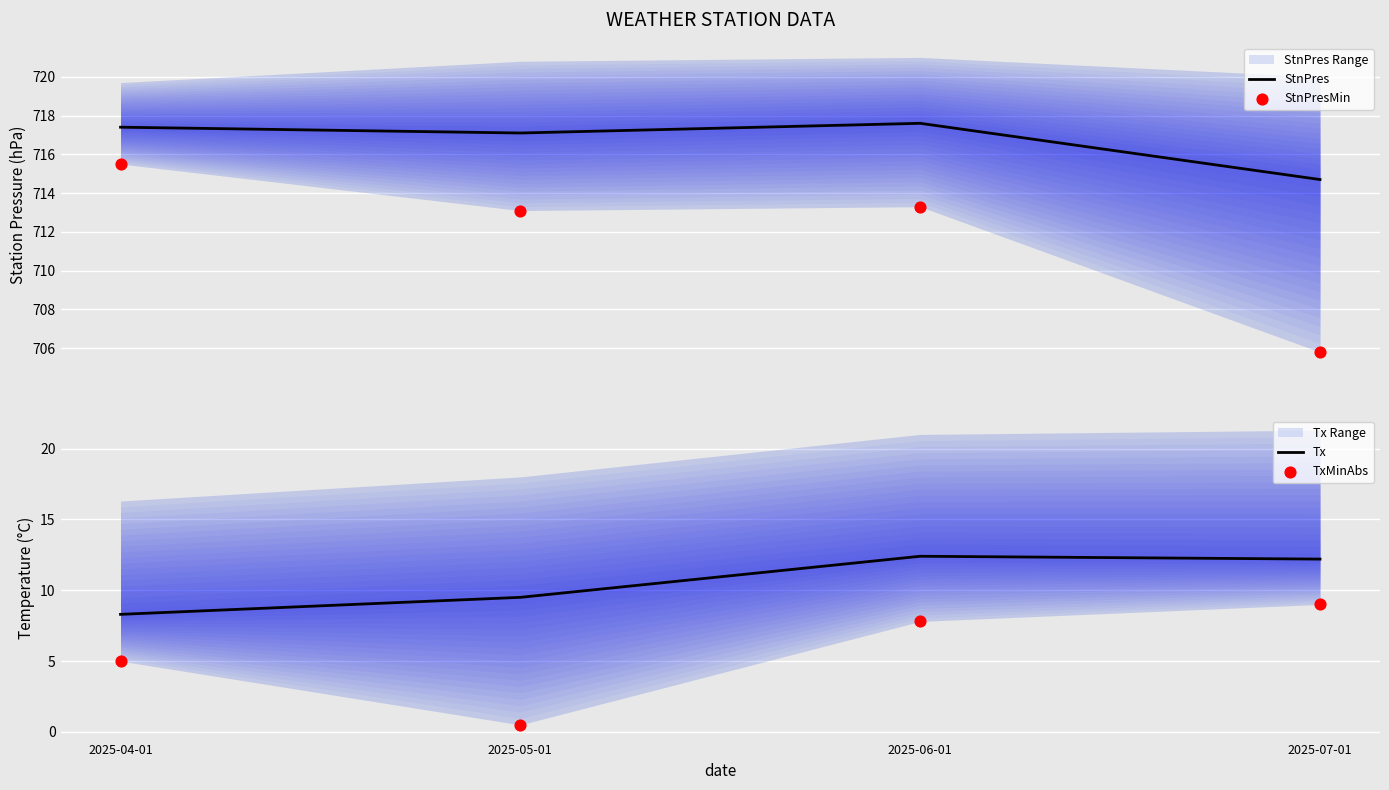

Is the value of Tx at 2025-07-01 greater than the value of StnPresMin at 2025-06-01?

No